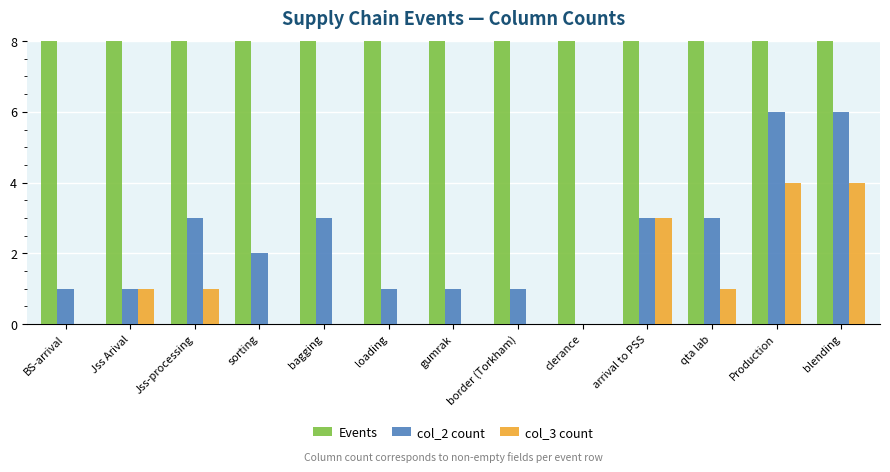

What is the value of the col_2 count bar at the 8th from the left?

1